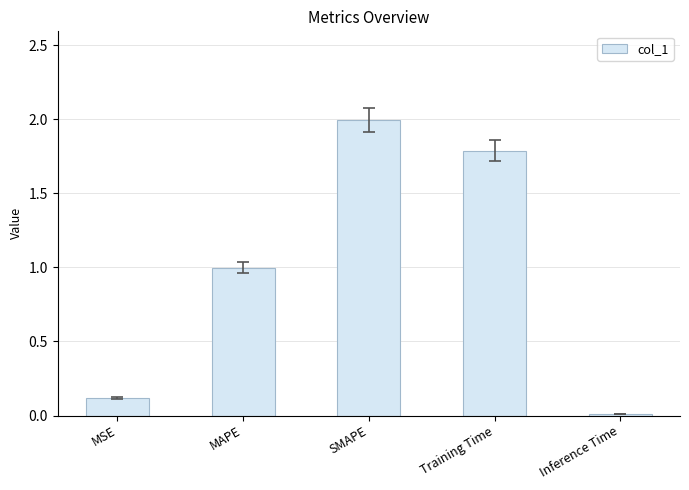

Where is the data nearest to the value 1?

MAPE